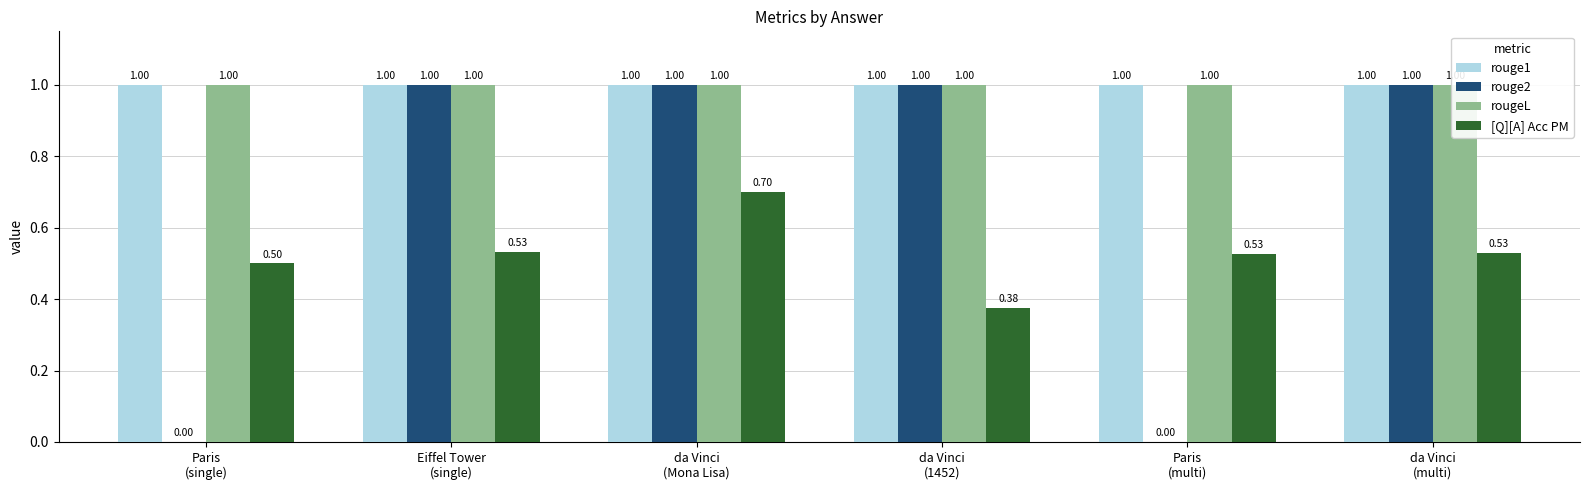

What is the approximate value of [Q][A] Acc PM at Eiffel Tower
(single)?

0.5